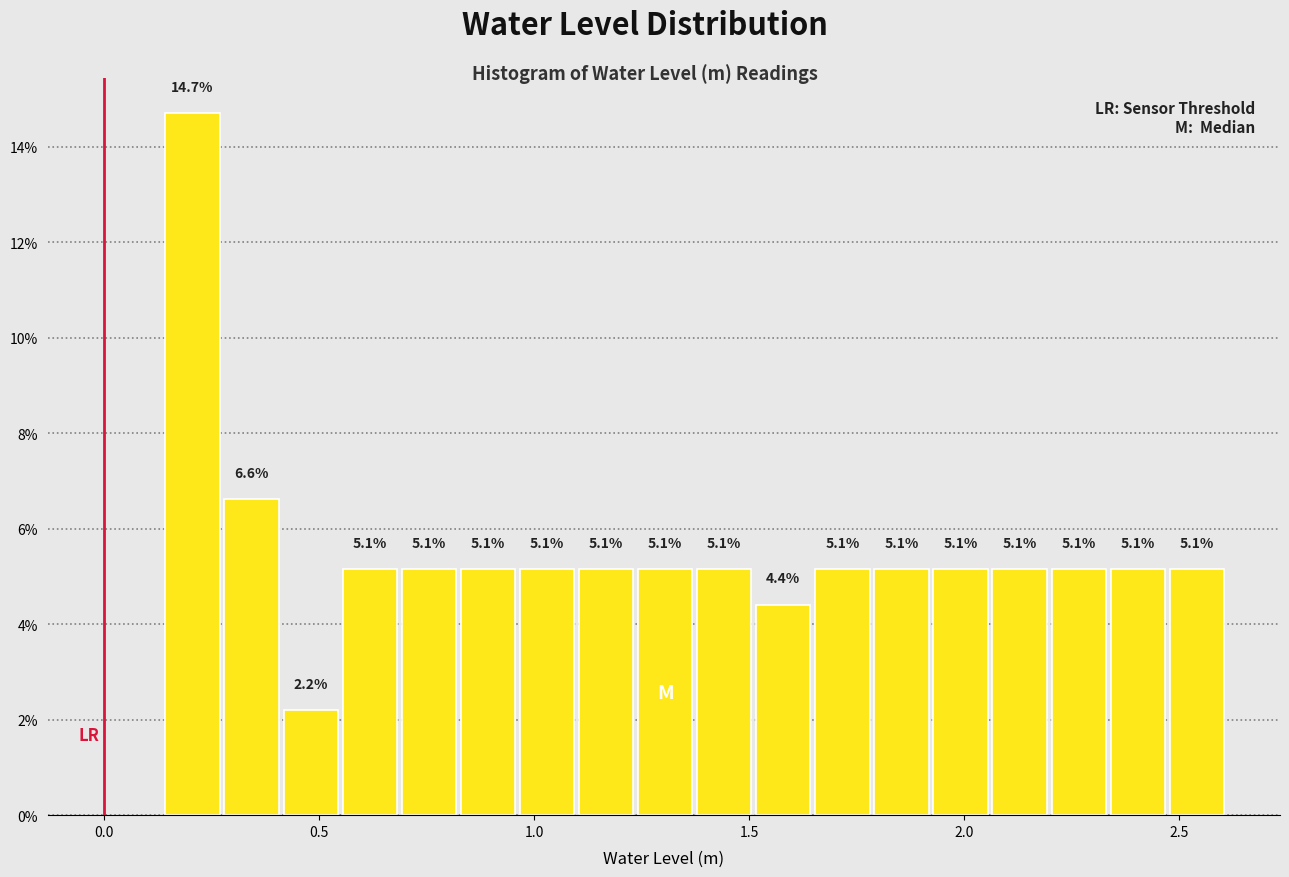

Read against the x-axis, roughly where is the centre of the tallest bar?

0.20